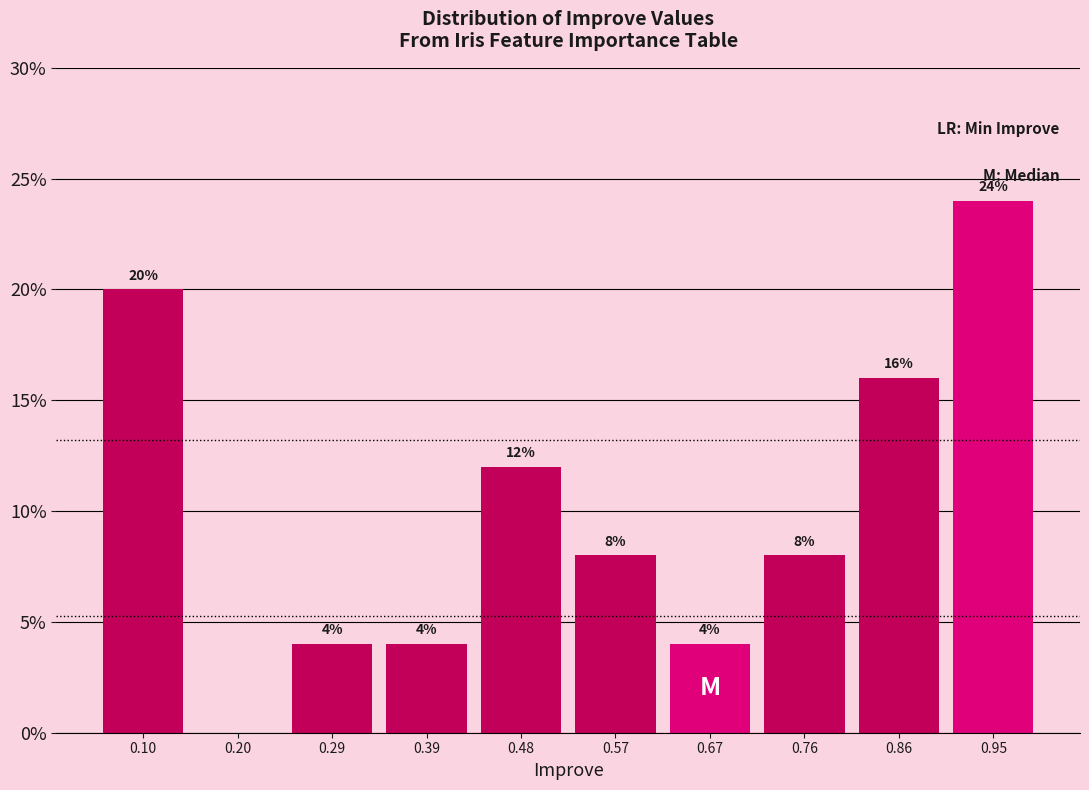

Over which range of the x-axis is the bar tallest?

0.91 to 1.00